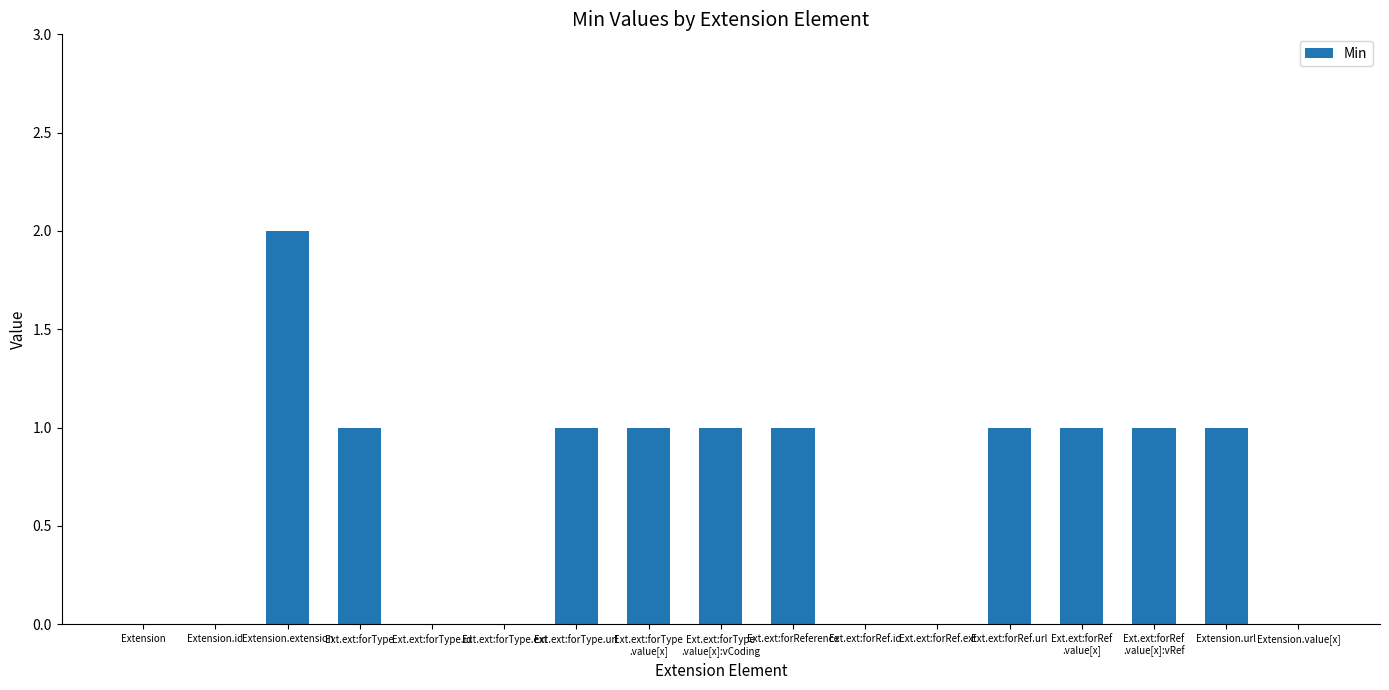

The value at Ext.ext:forType.ext is 1. True or false?

False